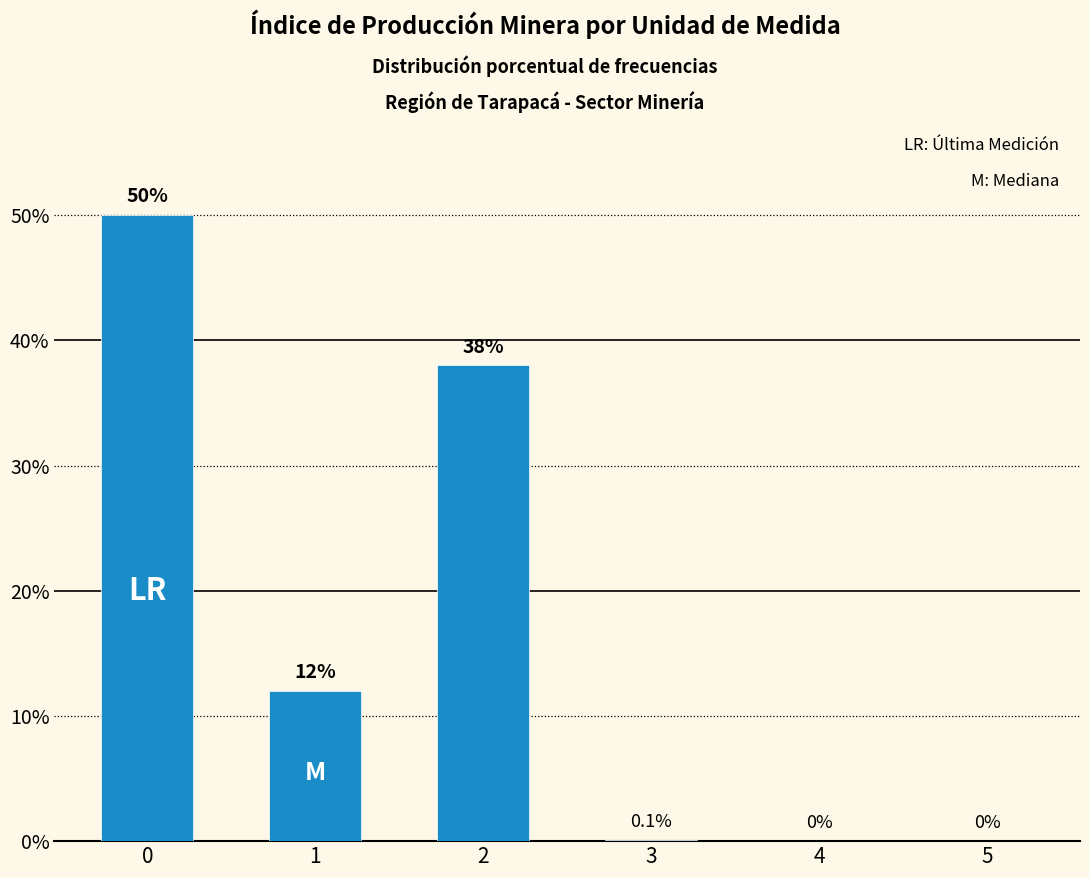

Reading right to left, what are all the values shown in this chart?

0.0	0.0	0.1	38.0	12.0	50.0